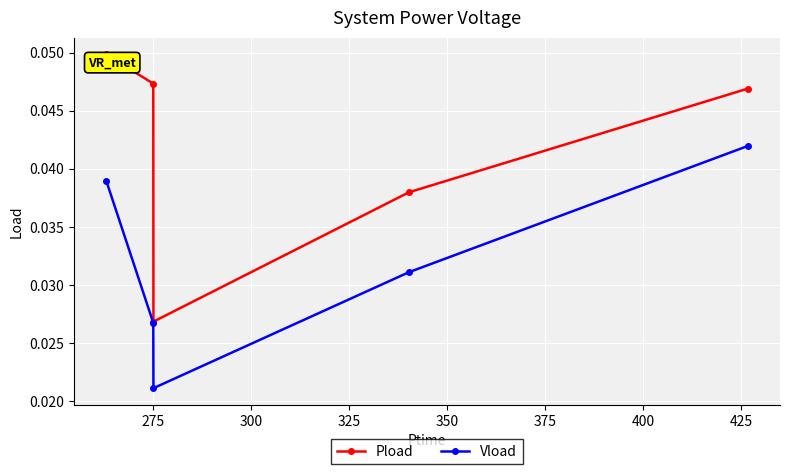

True or false: Pload and Vload cross at least once.

False